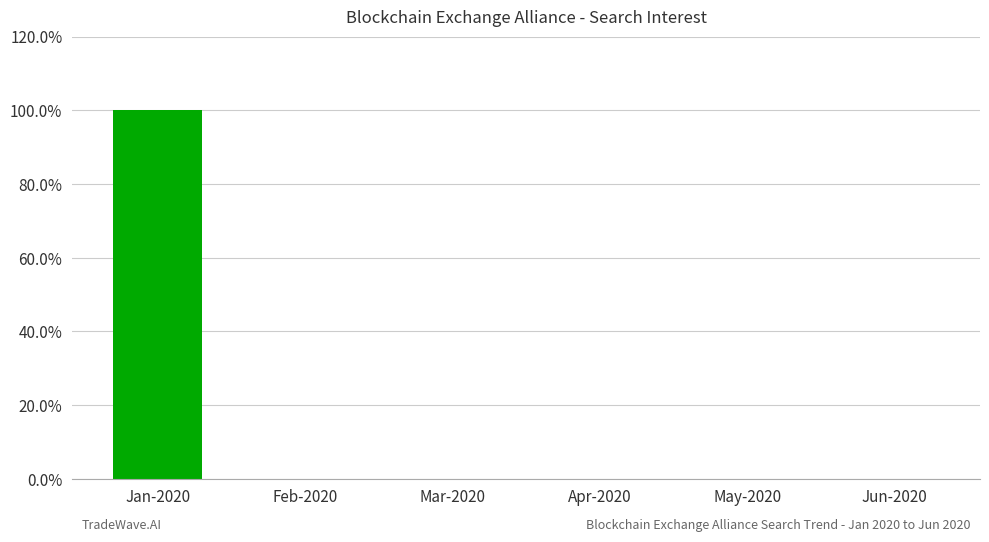

Which category has the highest value across all series?

Jan-2020